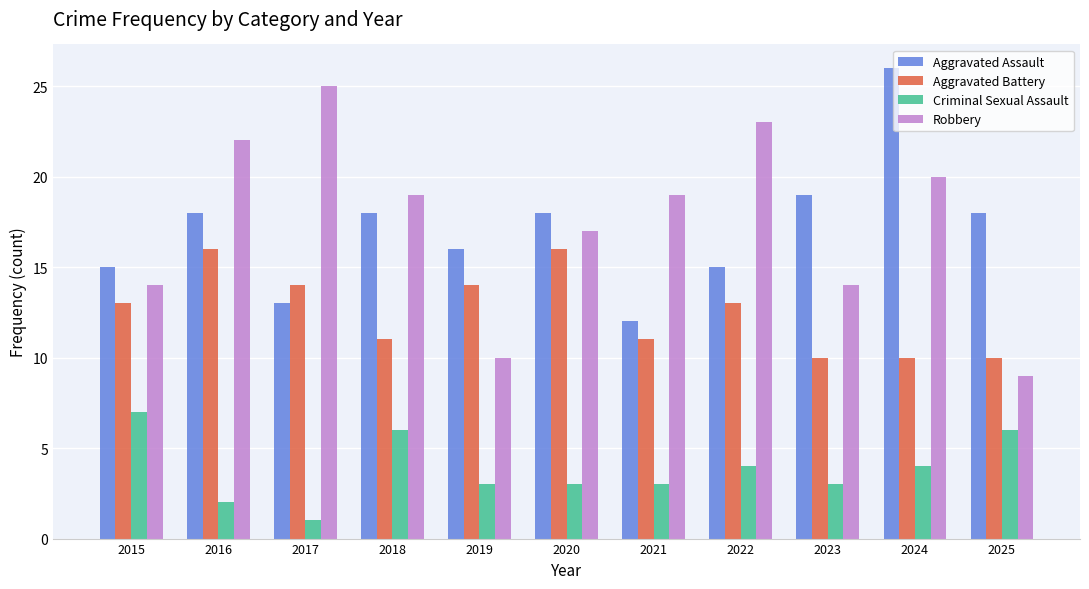

Reading left to right, what are all the values shown in this chart?

Aggravated Assault: 2015=15	2016=18	2017=13	2018=18	2019=16	2020=18	2021=12	2022=15	2023=19	2024=26	2025=18
Aggravated Battery: 2015=13	2016=16	2017=14	2018=11	2019=14	2020=16	2021=11	2022=13	2023=10	2024=10	2025=10
Criminal Sexual Assault: 2015=7	2016=2	2017=1	2018=6	2019=3	2020=3	2021=3	2022=4	2023=3	2024=4	2025=6
Robbery: 2015=14	2016=22	2017=25	2018=19	2019=10	2020=17	2021=19	2022=23	2023=14	2024=20	2025=9